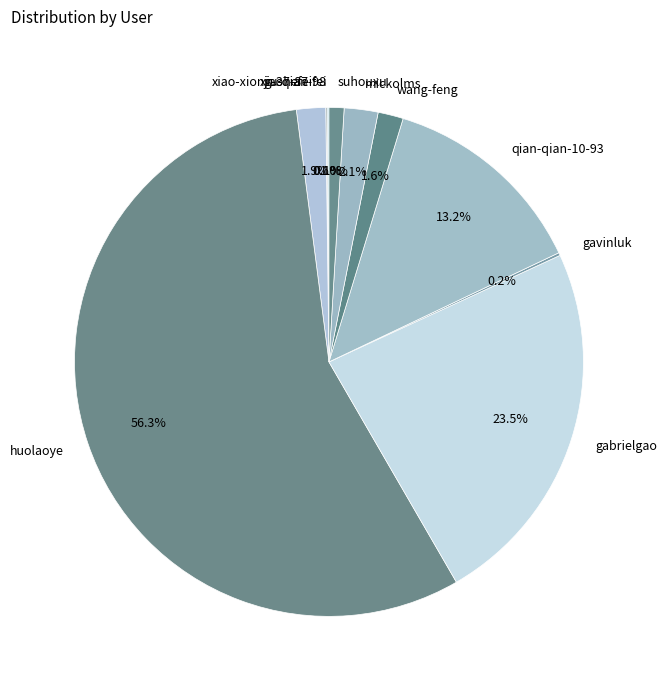

True or false: qian-qian-10-93 accounts for 13% of the total.

True